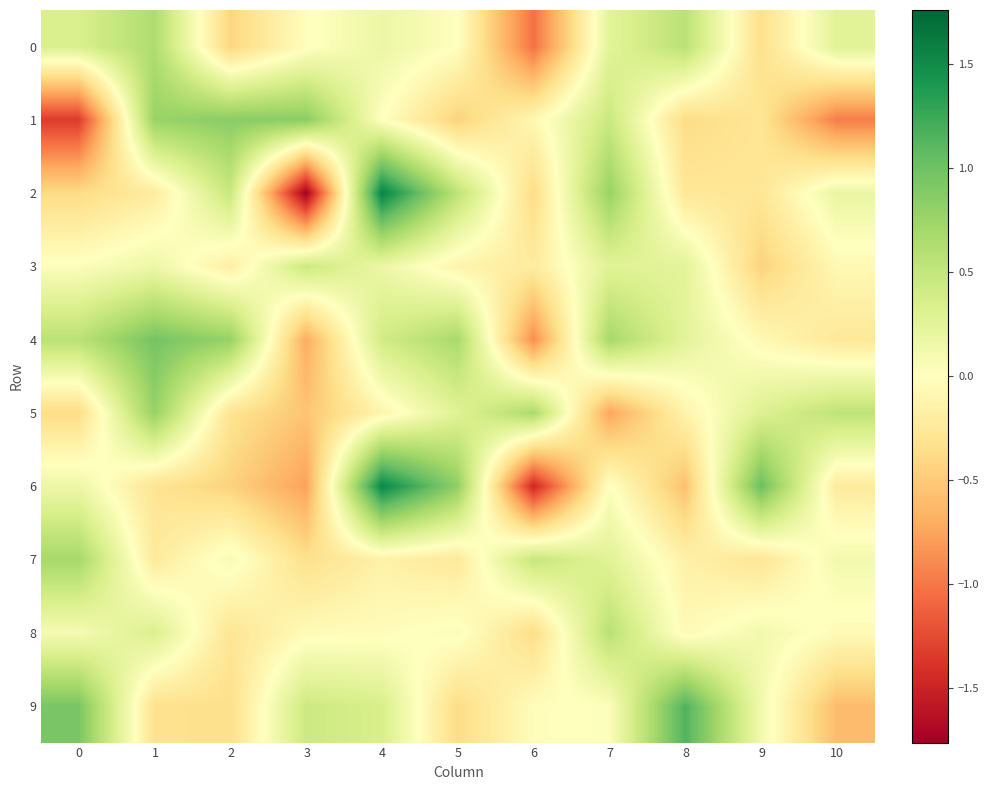

At which category is the sum across all series the highest?

4